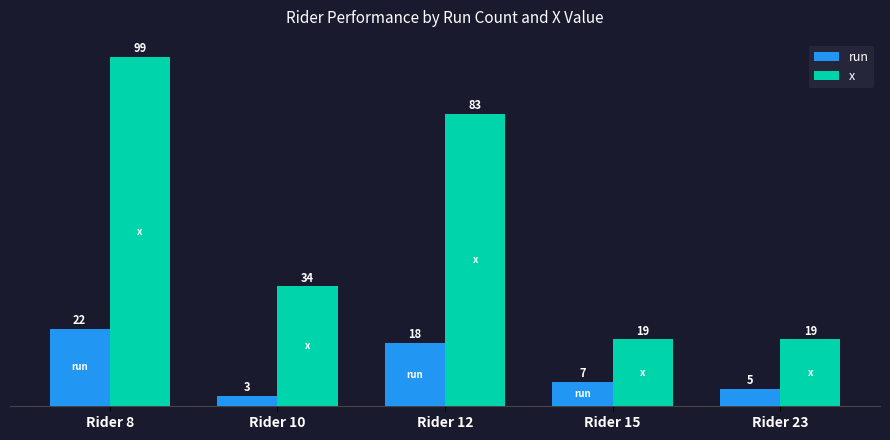

Does the chart contain any negative values?

No